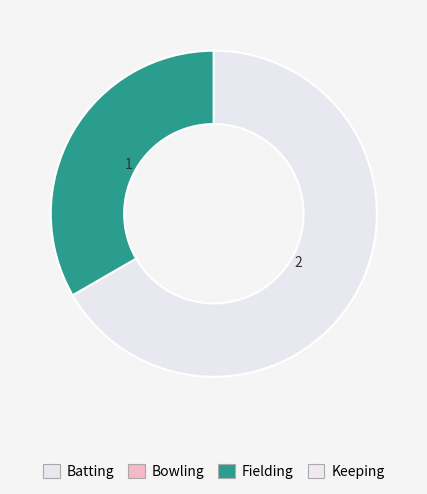

The Batting slice represents 60% of the pie. True or false?

False